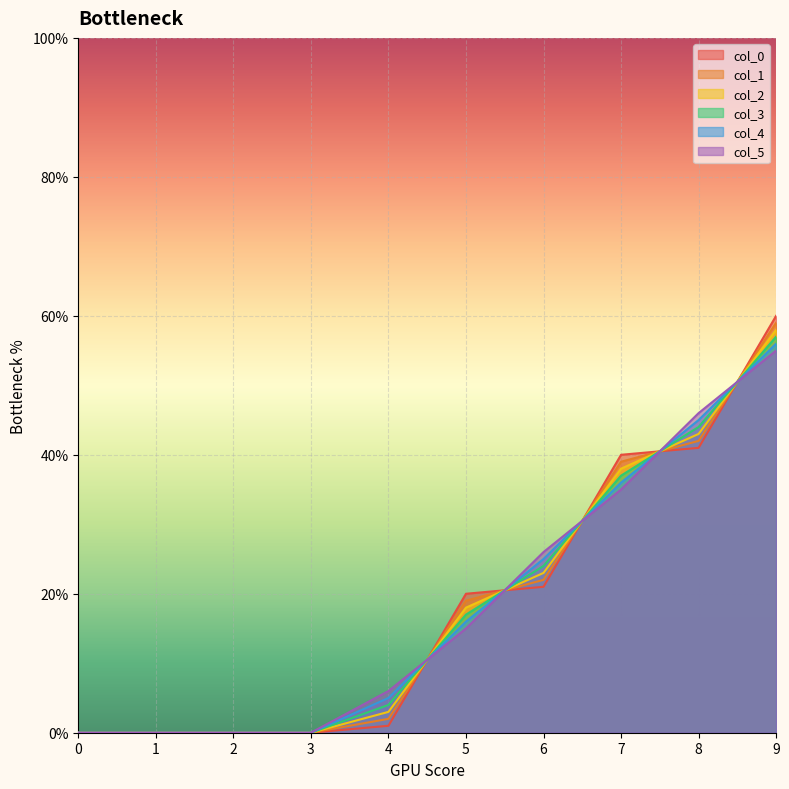

Which category has the highest value across all series?

9